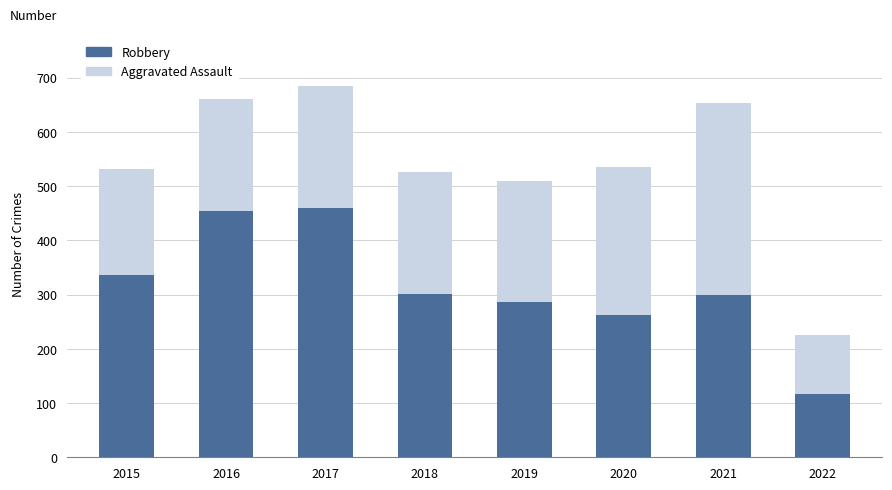

What is the difference between the Robbery values at 2015 and 2017?

123